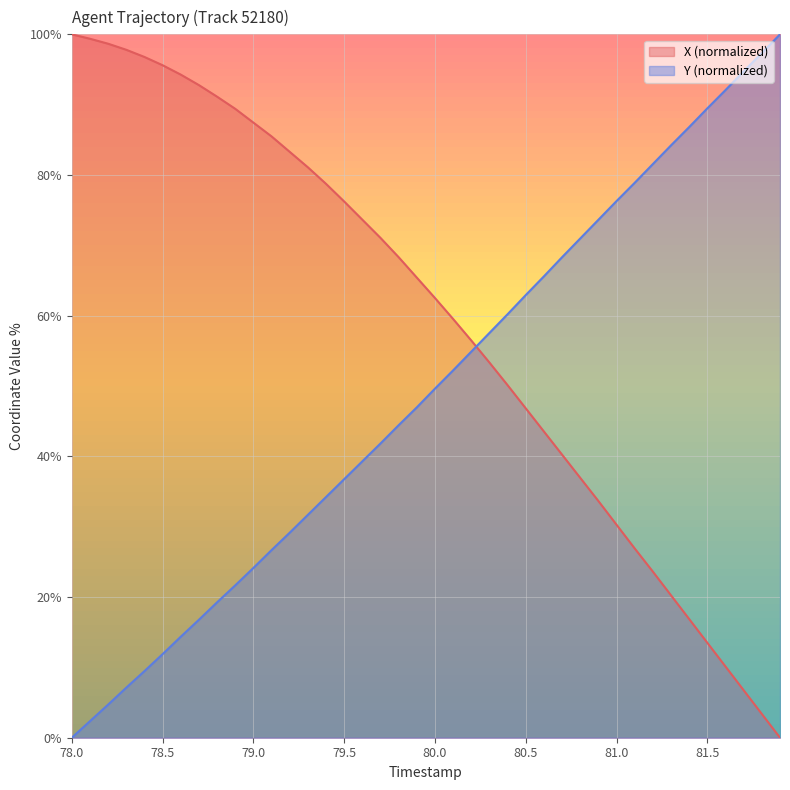

The value of X at 80.7 is 40.2. True or false?

True